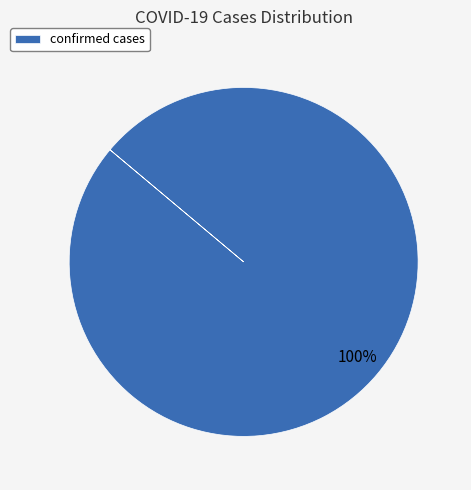

Rank the categories by value from highest to lowest.

confirmed cases